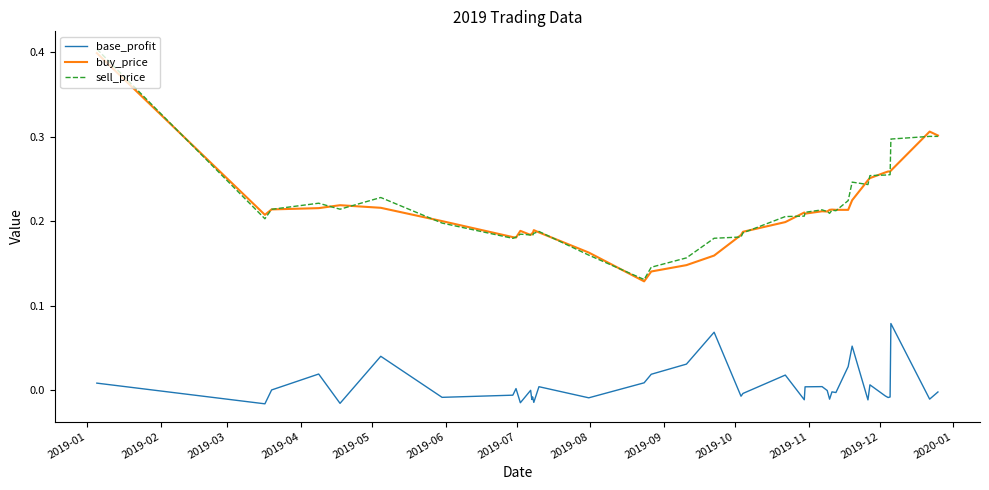

What are all the series names shown in the legend?

base_profit, buy_price, sell_price